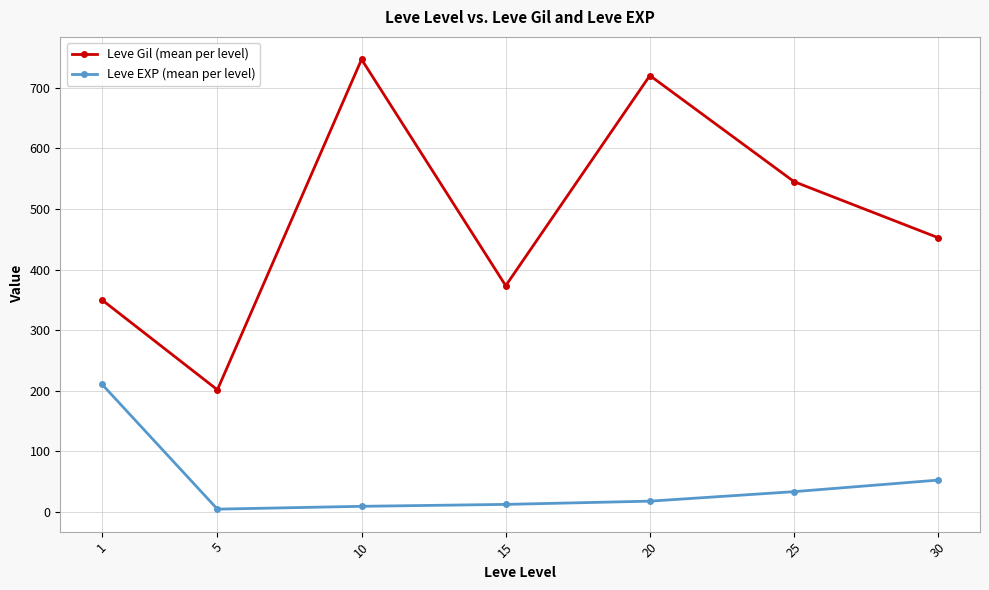

What is the highest value of the Leve Gil (mean per level) series?

746.7